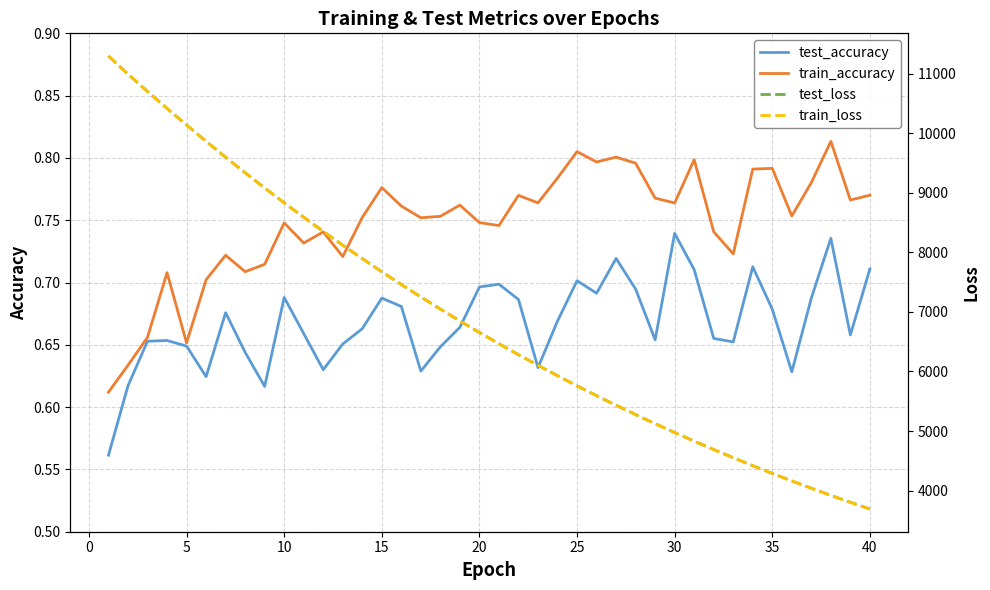

How many data points does each series have?

40